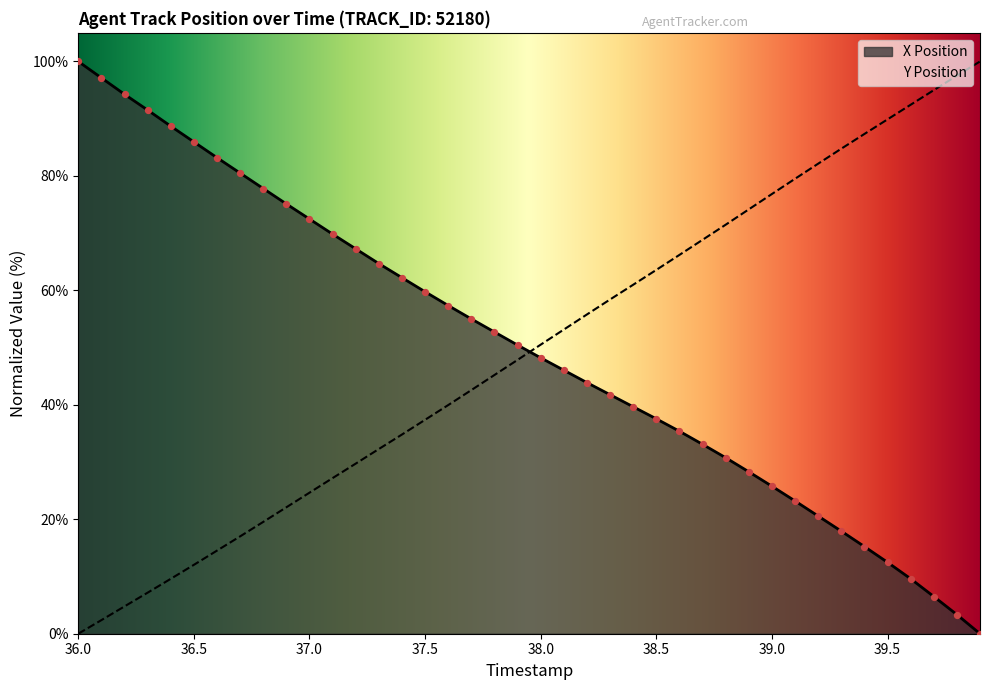

What is the maximum value for X Position?

100.0